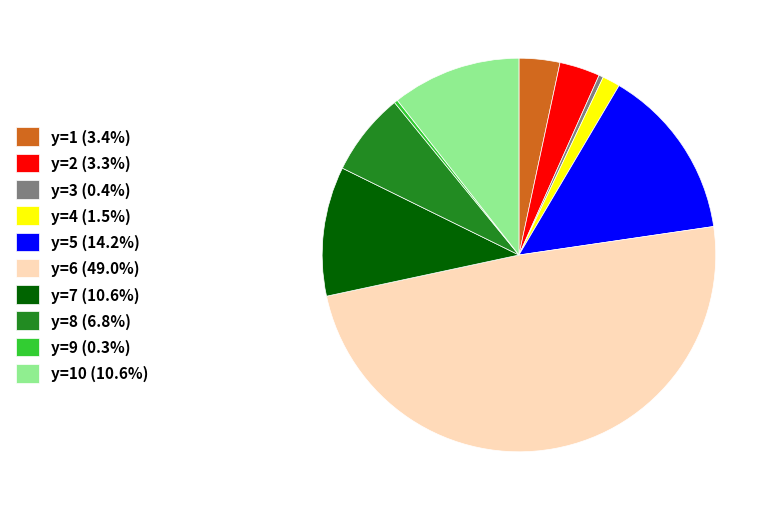

Does y=3 (0.4%) represent more than half of the total?

No